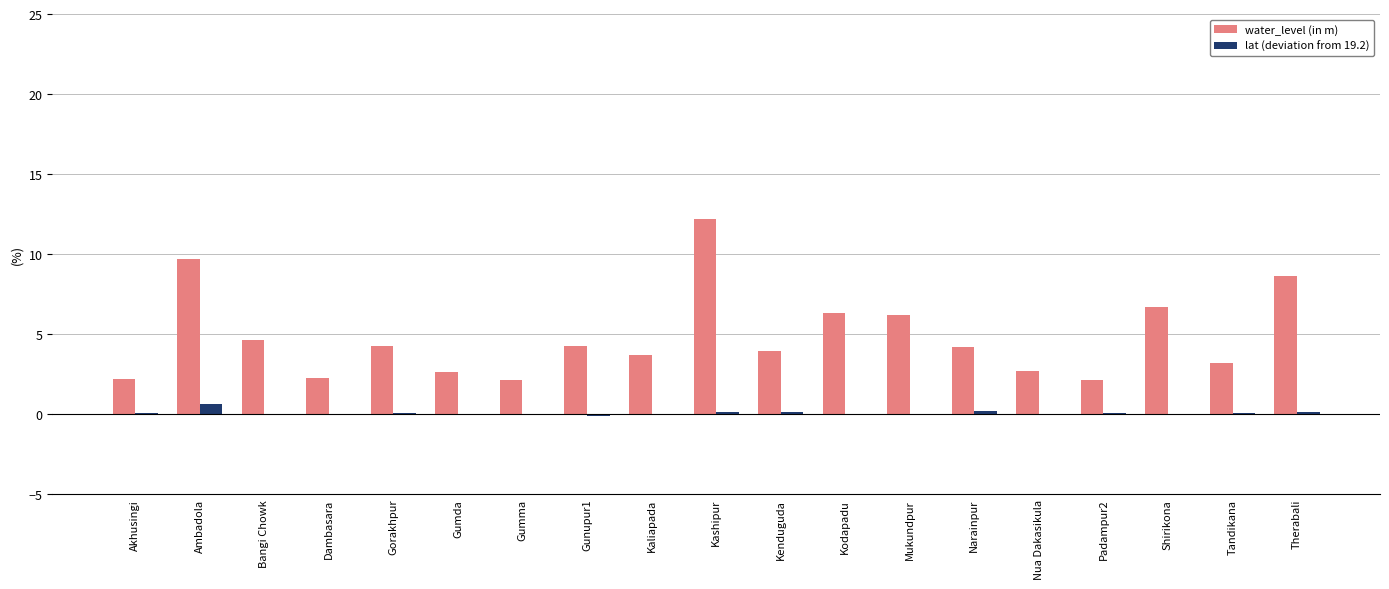

How many data points does each series have?

19